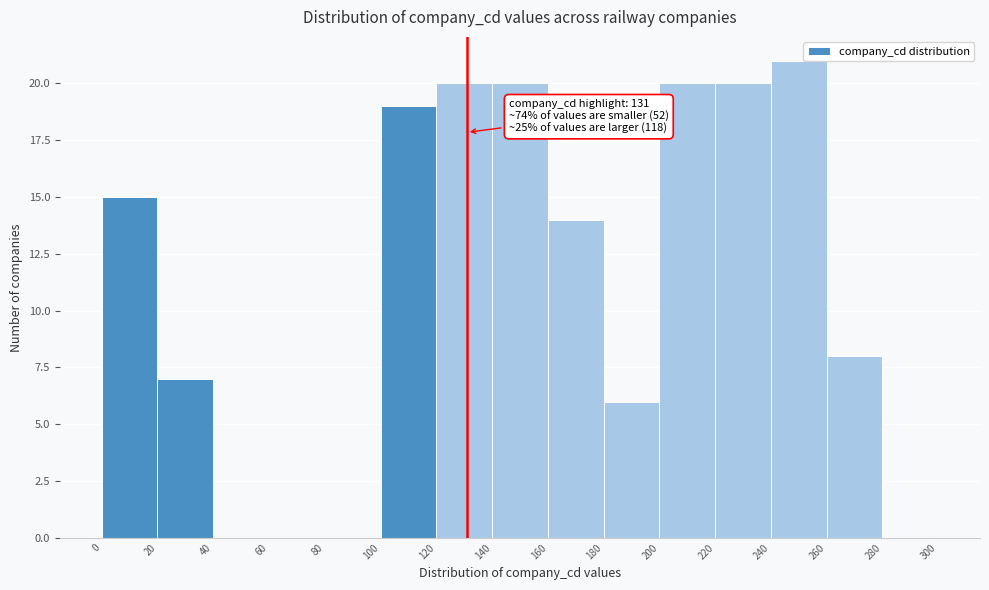

Which range on the x-axis has the tallest bar?

240 to 260